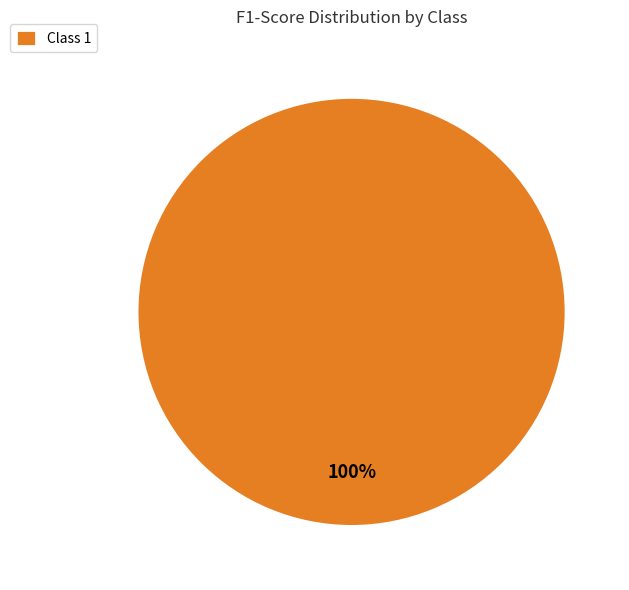

Rank the categories by value from highest to lowest.

Class 1